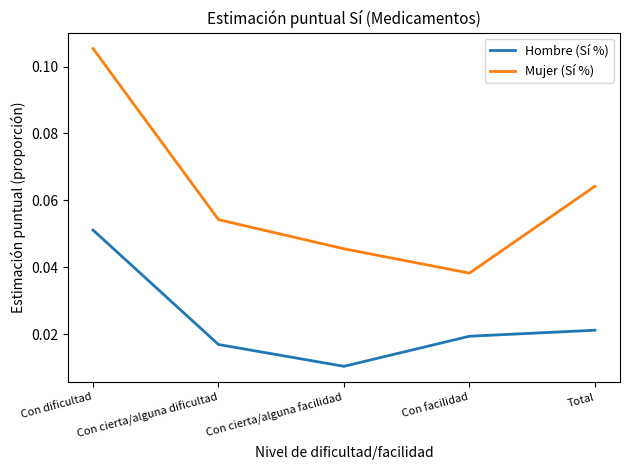

True or false: Mujer (Sí %) has more than 2 interior local peaks.

False